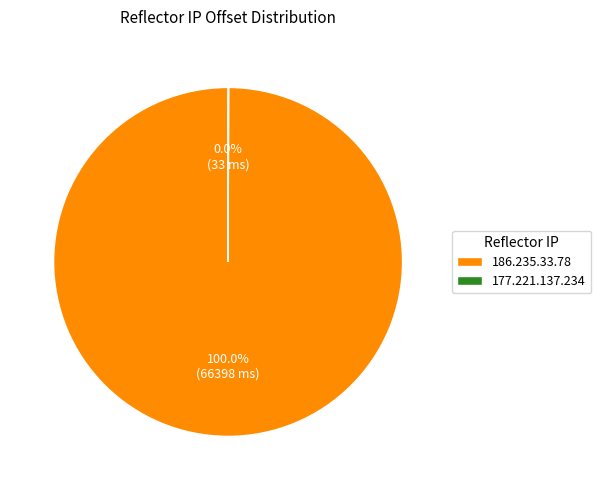

Which slice represents more than half of the pie?

186.235.33.78